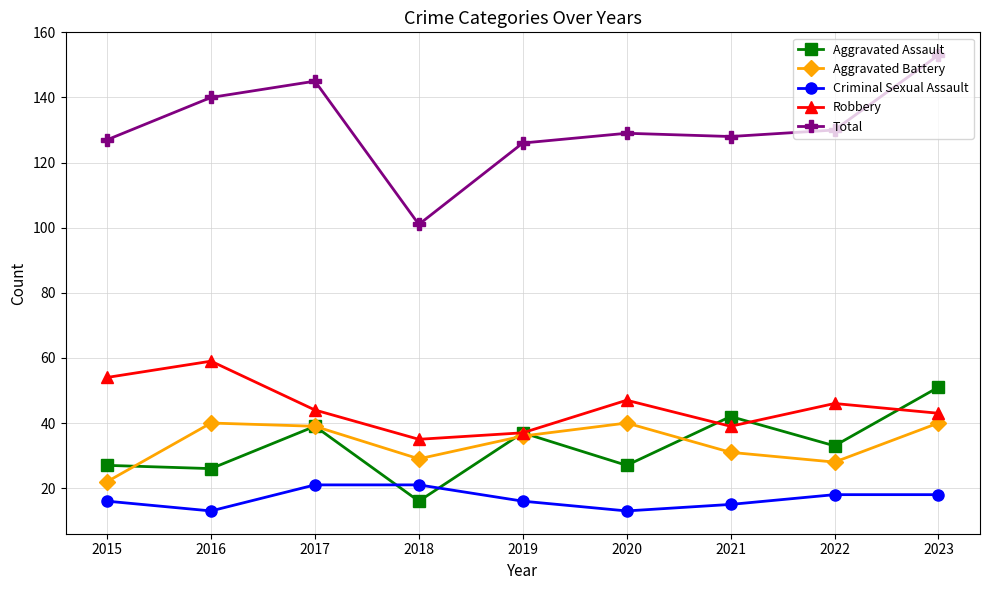

What is the sum of all Robbery values?

404